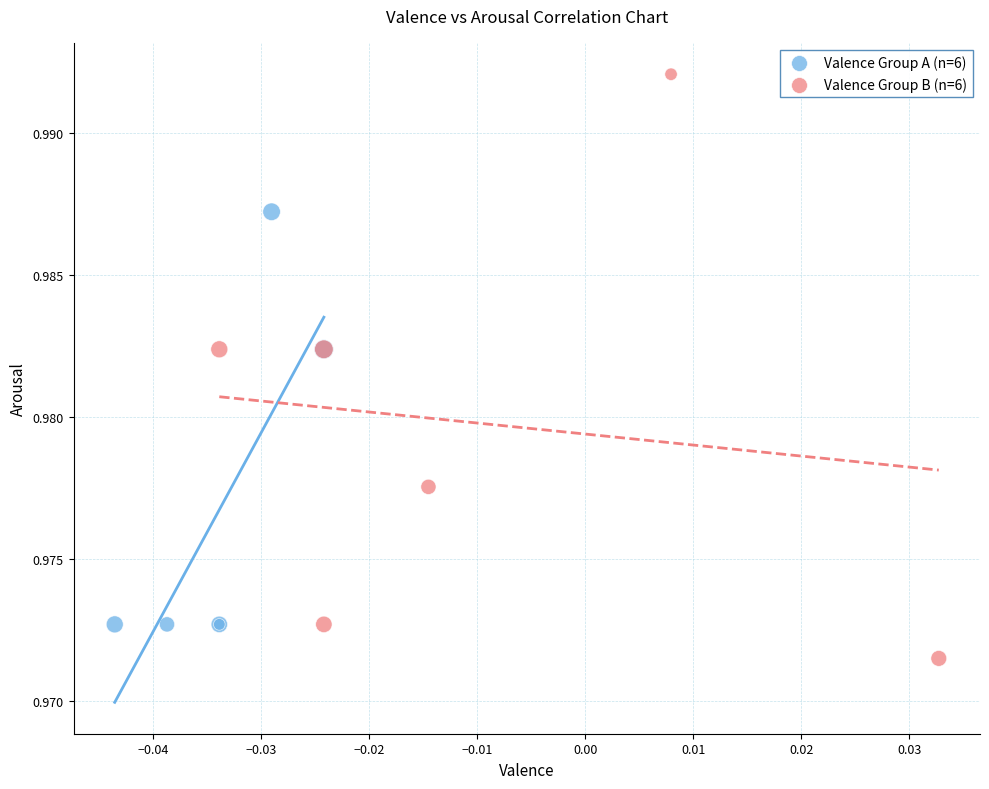

Which series contains the highest Y value?

Valence Group B (n=6)